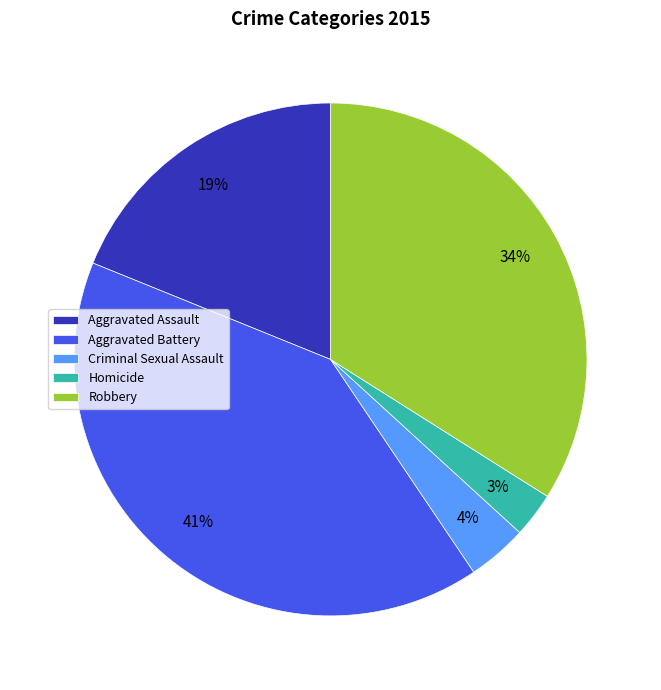

Rank the categories by value from lowest to highest.

Homicide, Criminal Sexual Assault, Aggravated Assault, Robbery, Aggravated Battery